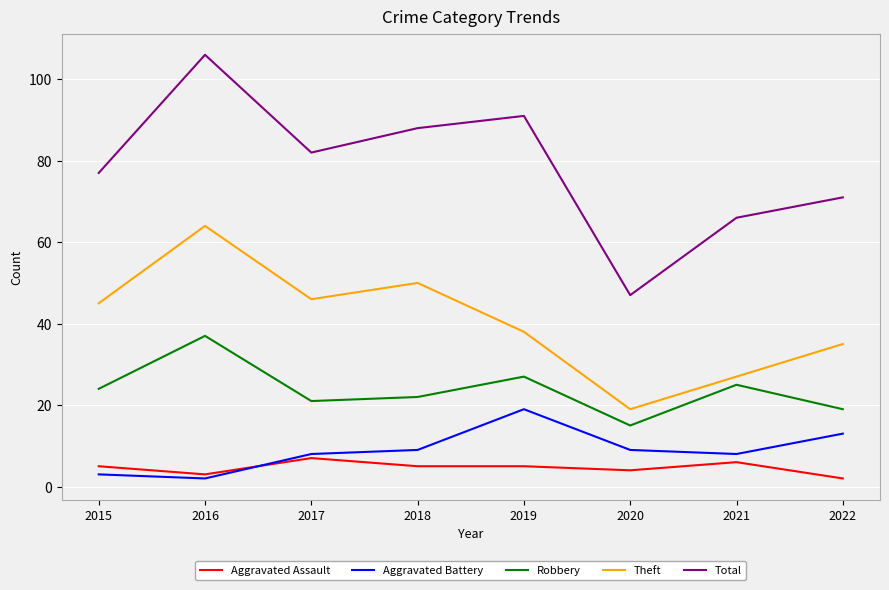

At which category is the sum across all series the highest?

2016